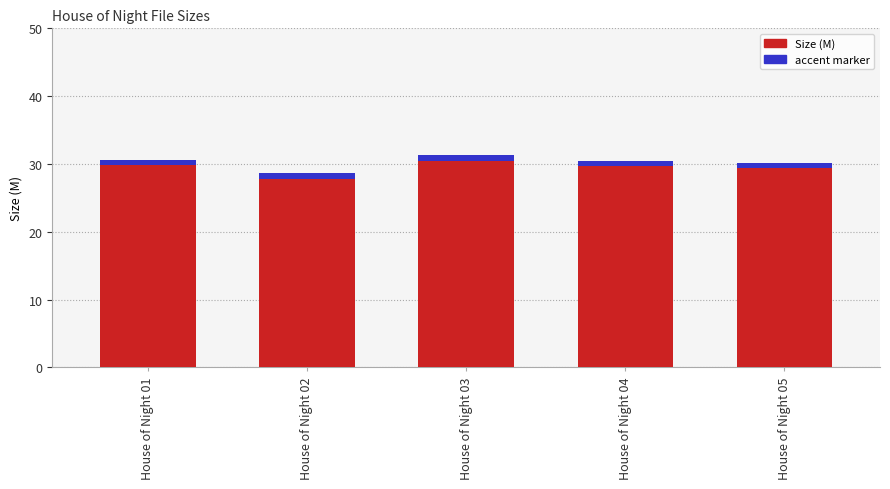

Is it true that the value at House of Night 02 is 40.1?

False